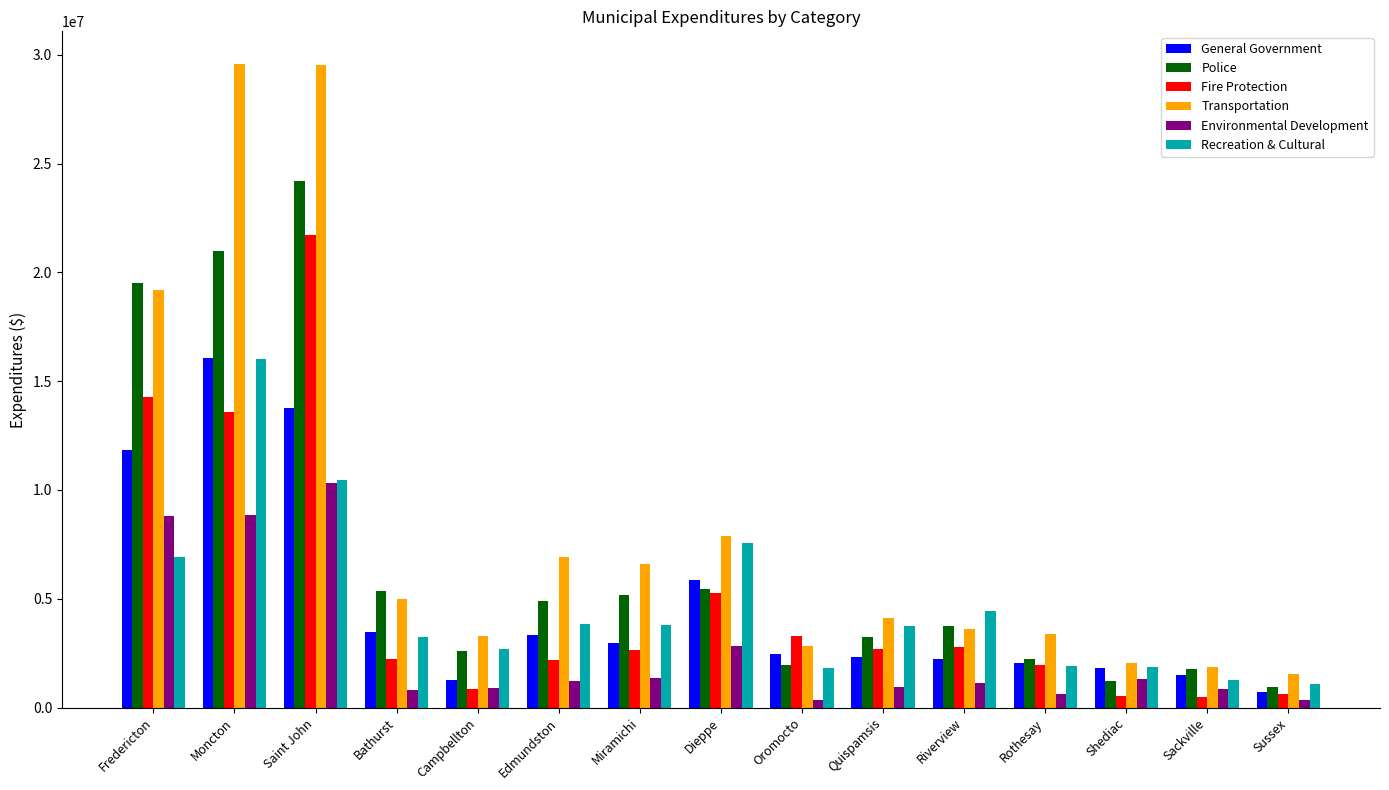

How many groups of bars are there?

15